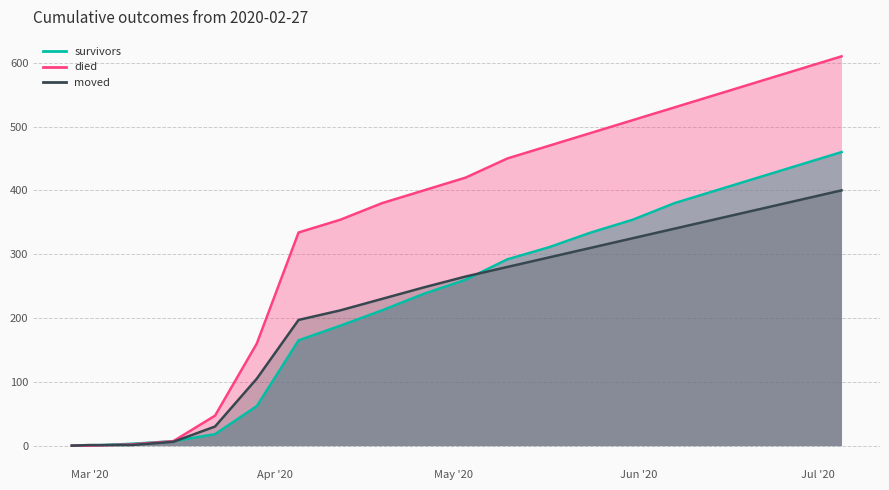

At which label does died reach its minimum?

2020-02-27